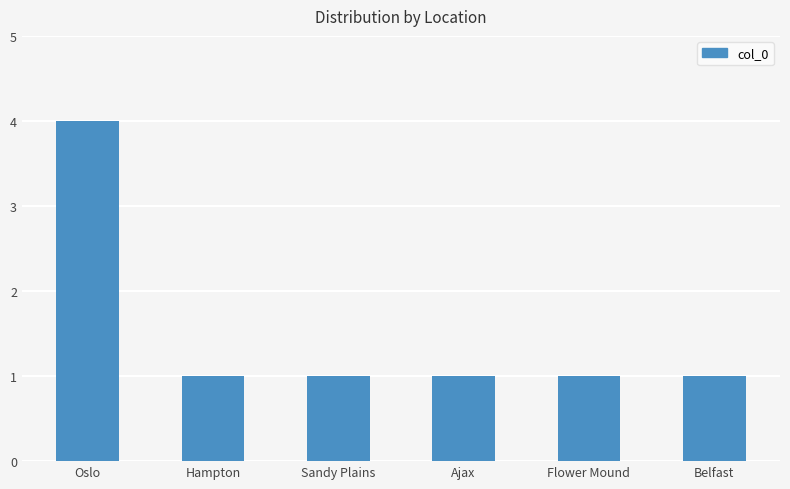

What is the label of the 5th bar from the left?

Flower Mound